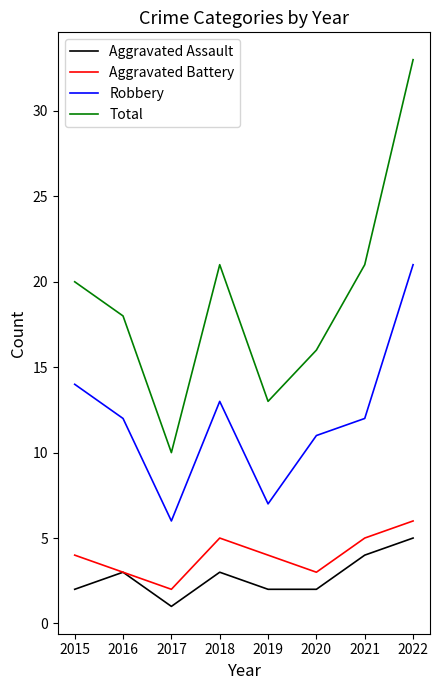

True or false: Total has a value of 29 at 2020.

False